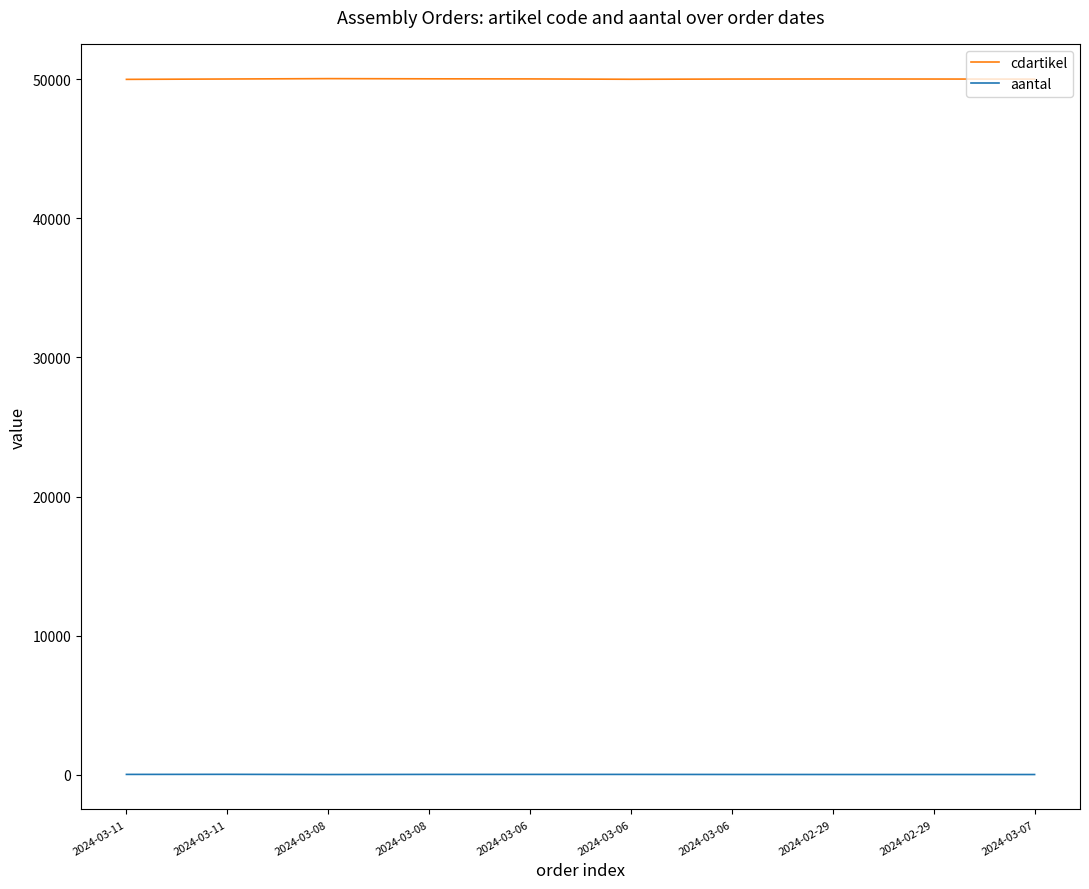

Does the chart have visible grid lines?

No